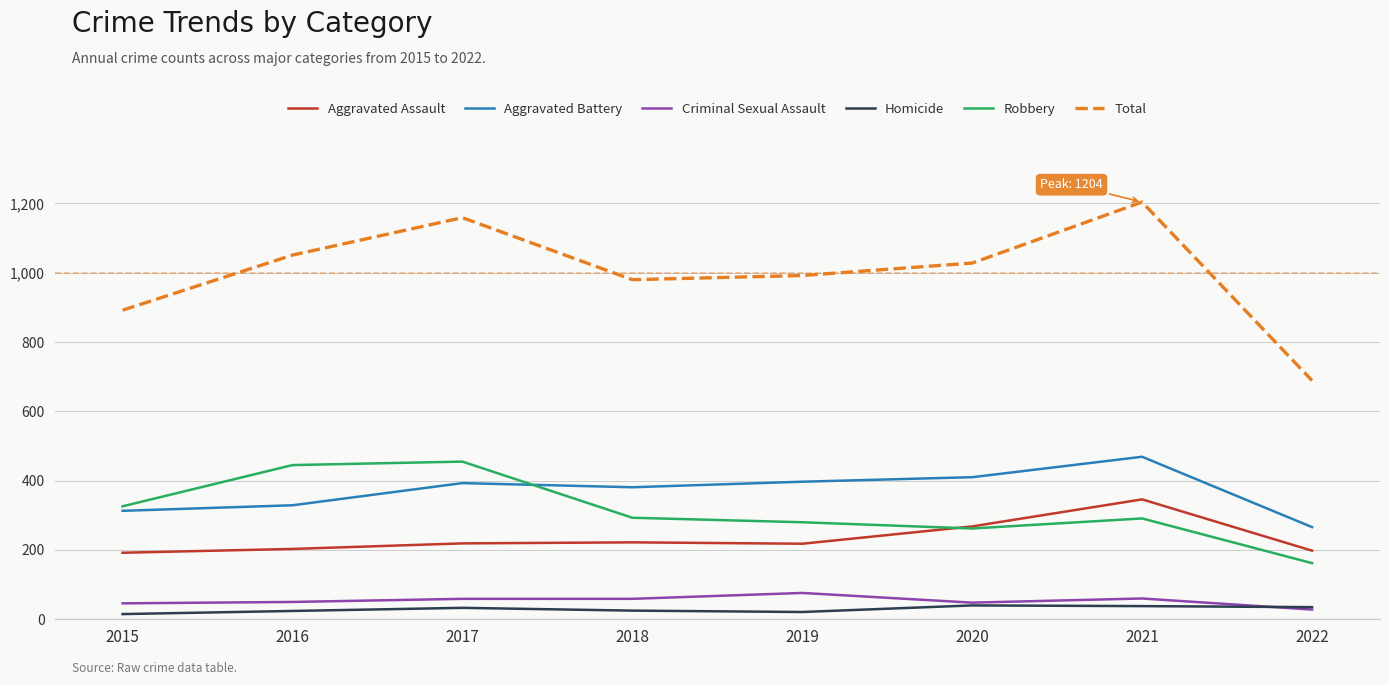

Which series changed the most between 2017 and 2022?

Total